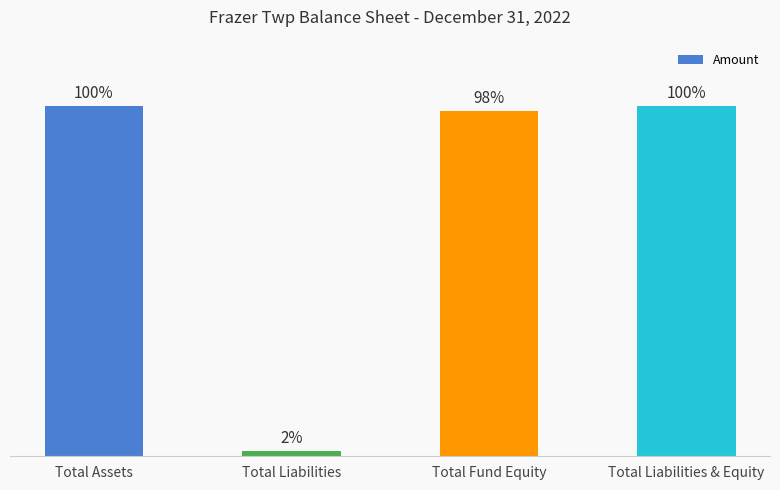

Does the chart contain stacked bars?

No